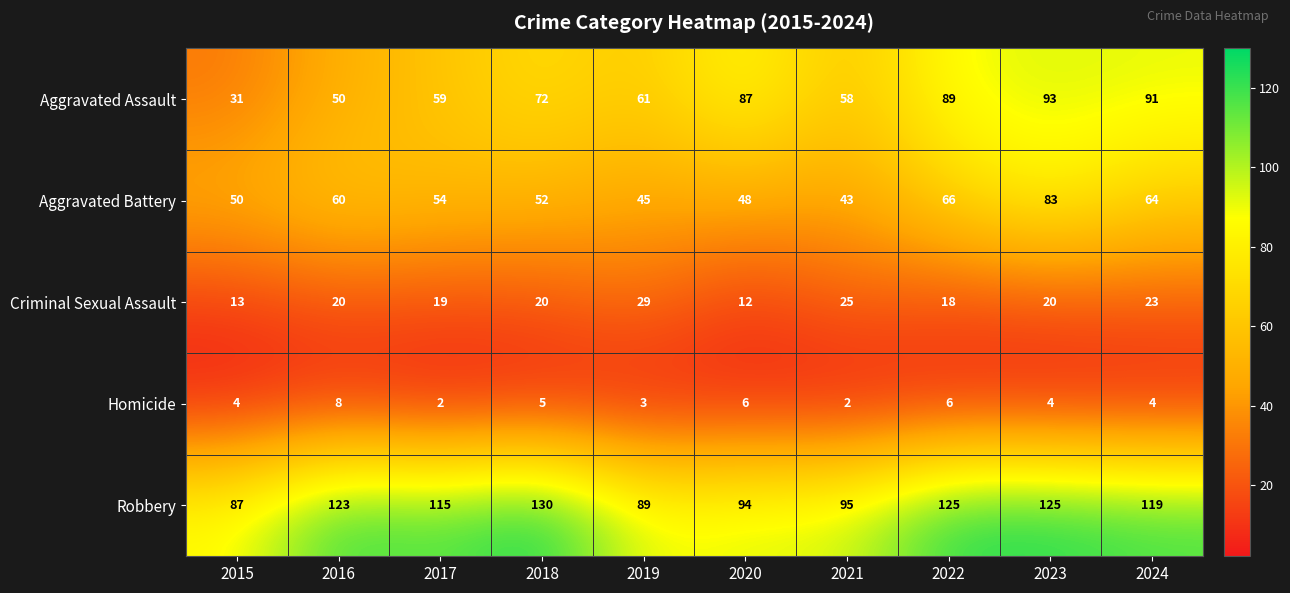

What is the minimum value for Aggravated Assault?

31